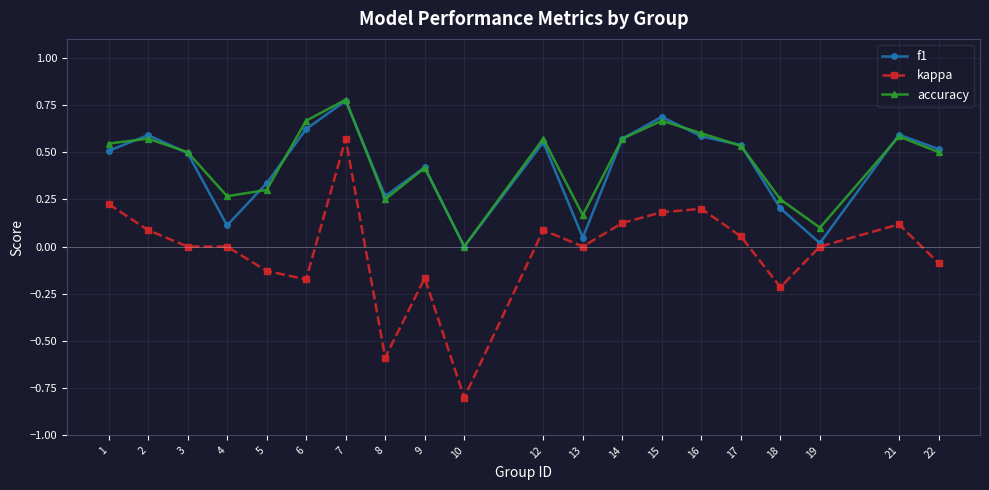

Which series has the widest spread of values?

kappa